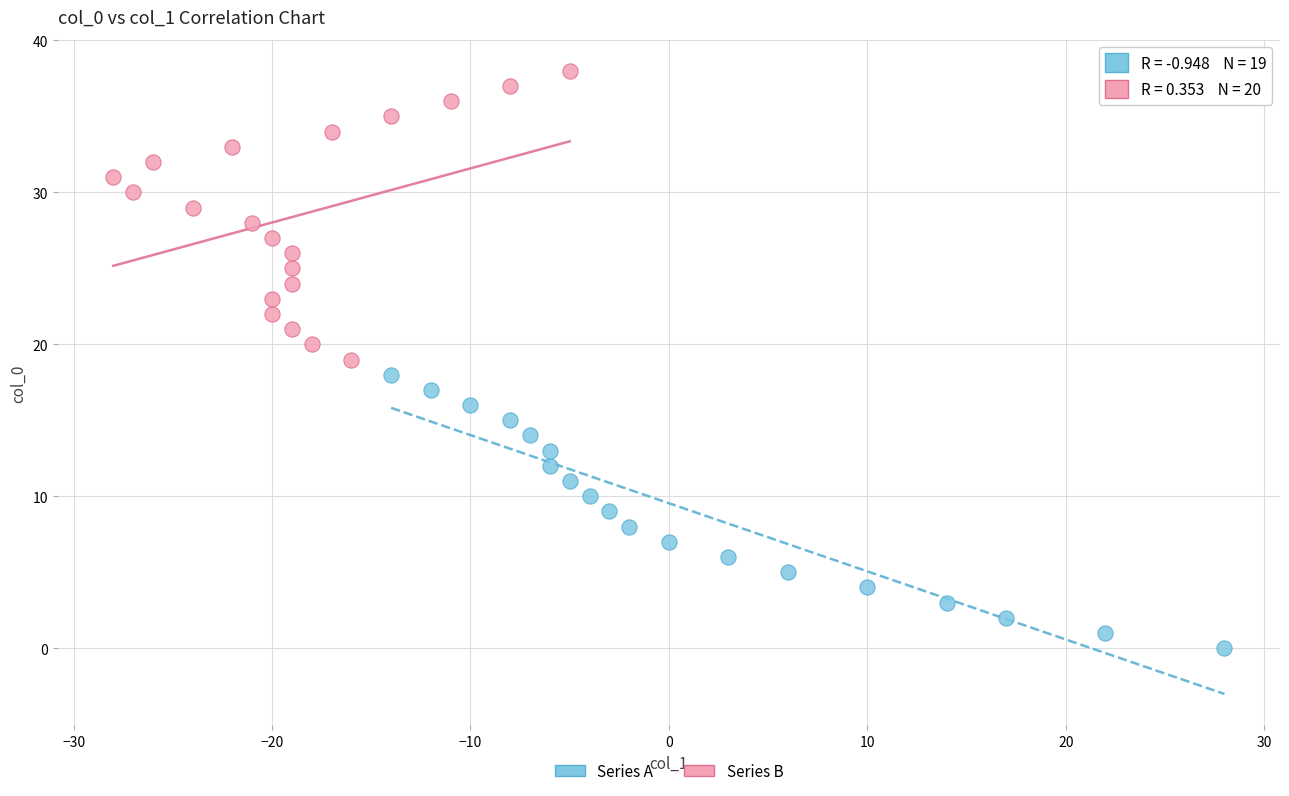

Which series contains the lowest Y value?

Series A